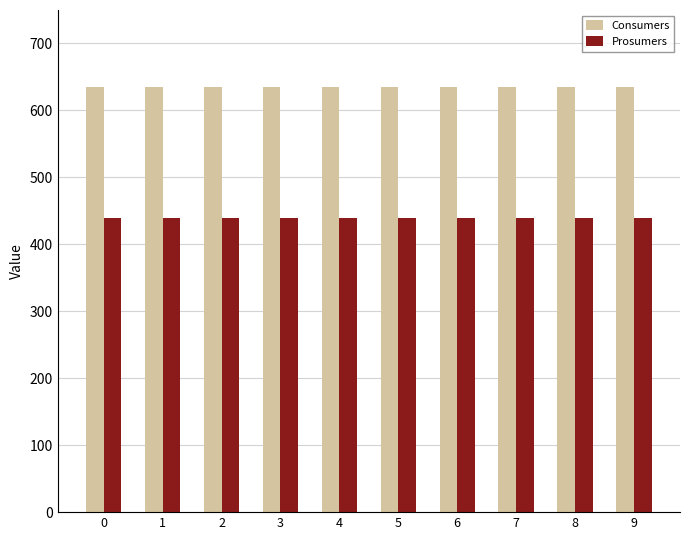

What is the spread (max minus min) of values at 0?

195